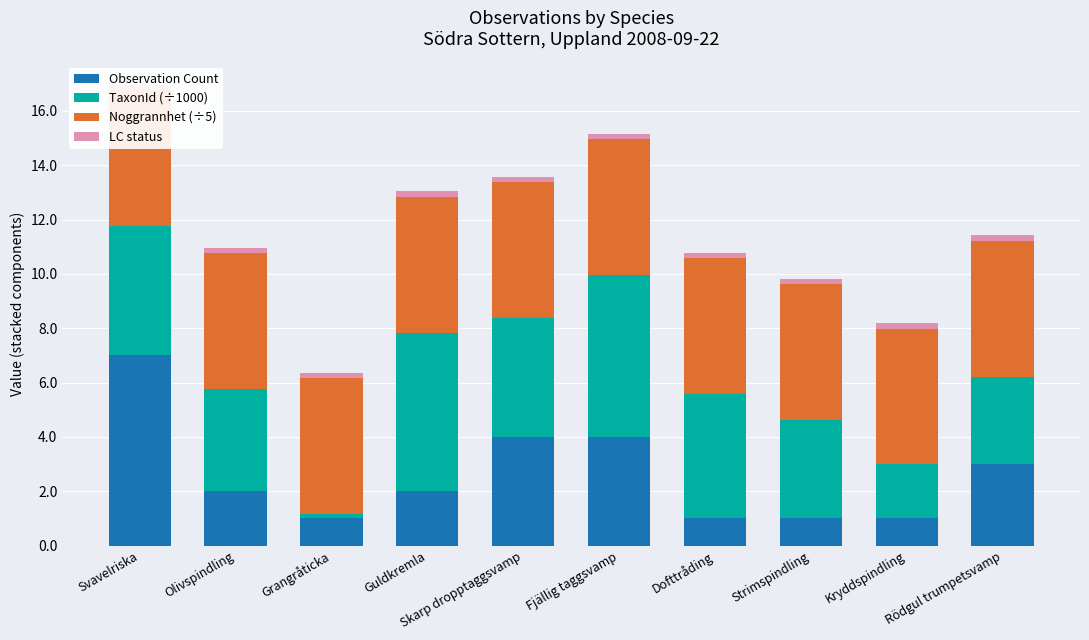

Which label corresponds to the largest value in the chart?

Svavelriska